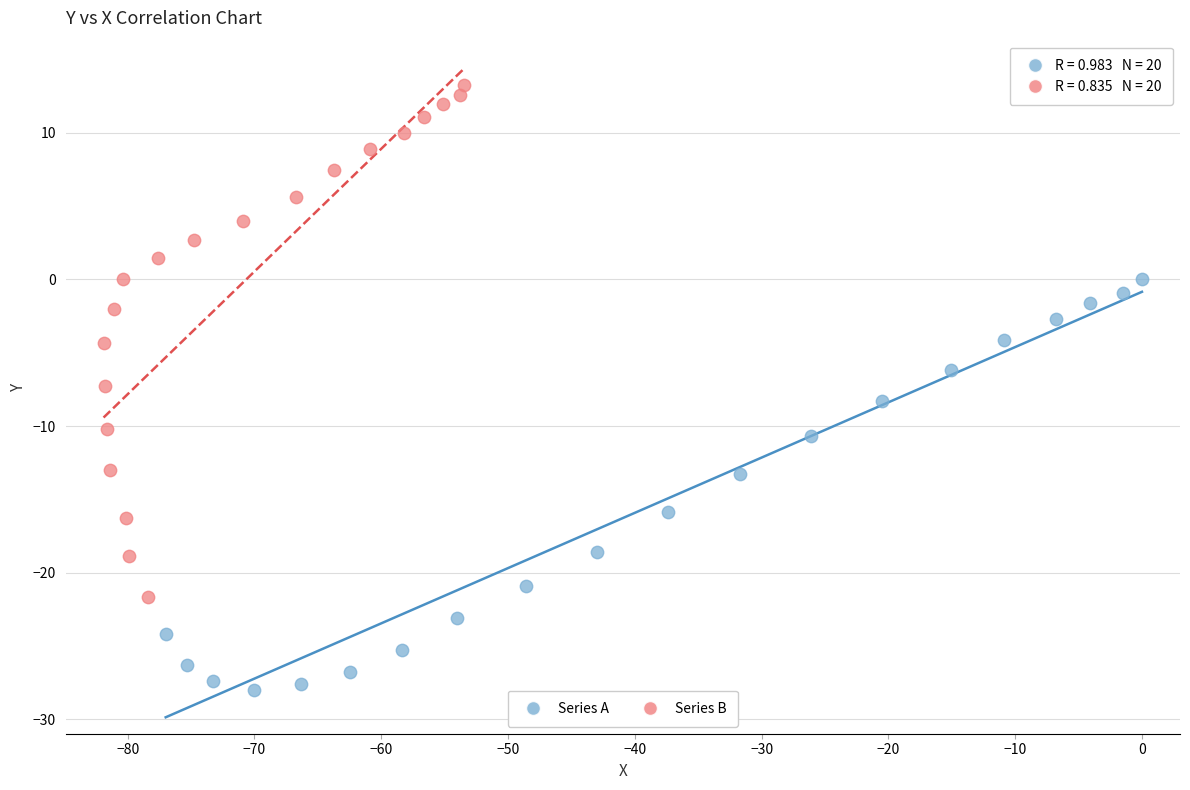

What are all the series names shown in the legend?

Series A, Series B